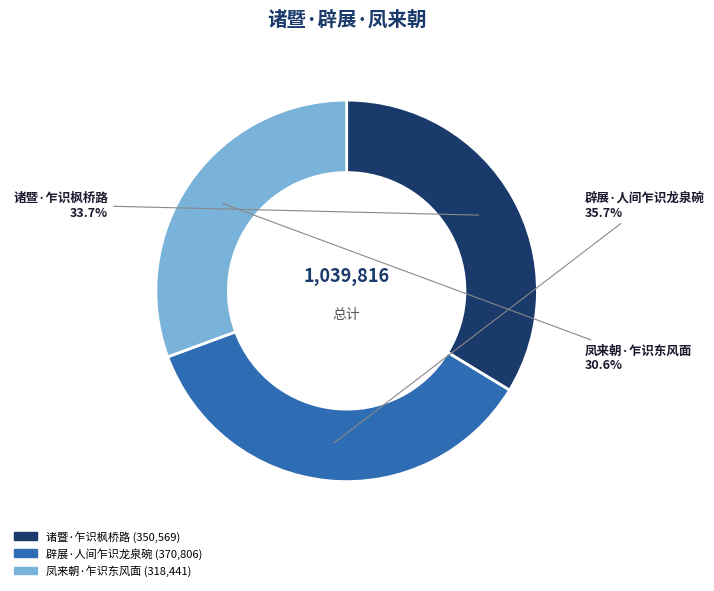

Between 凤来朝·乍识东风面 and 诸暨·乍识枫桥路, which is larger?

诸暨·乍识枫桥路